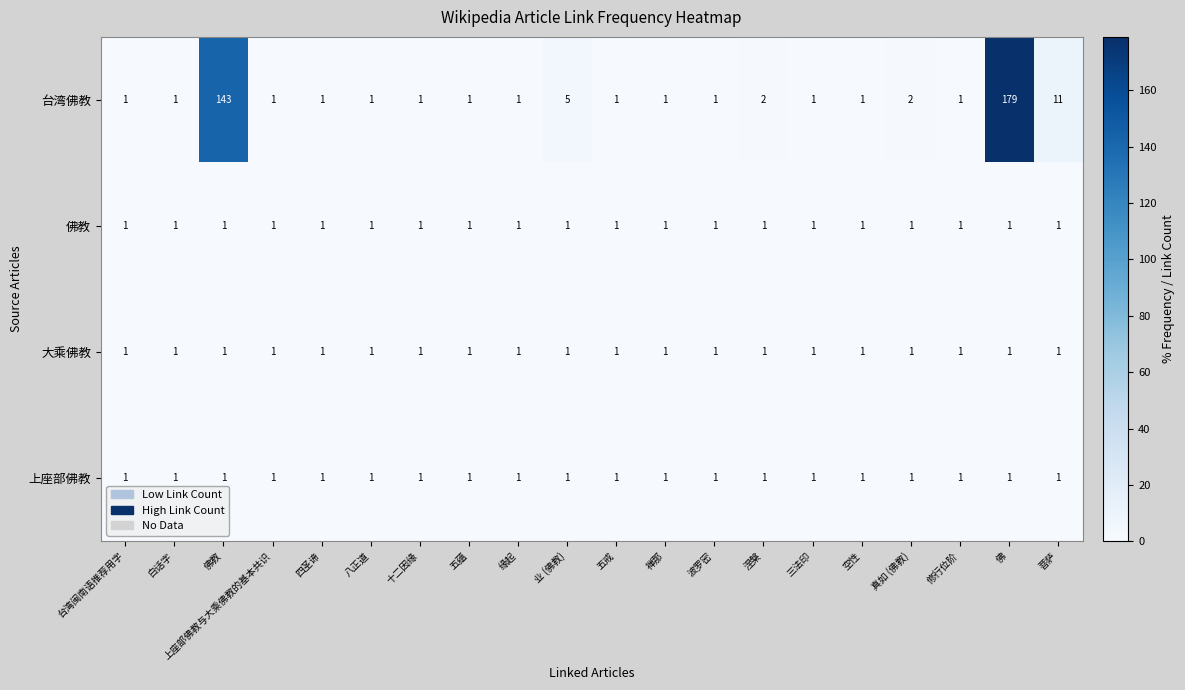

At which label does 台湾佛教 reach its peak?

佛